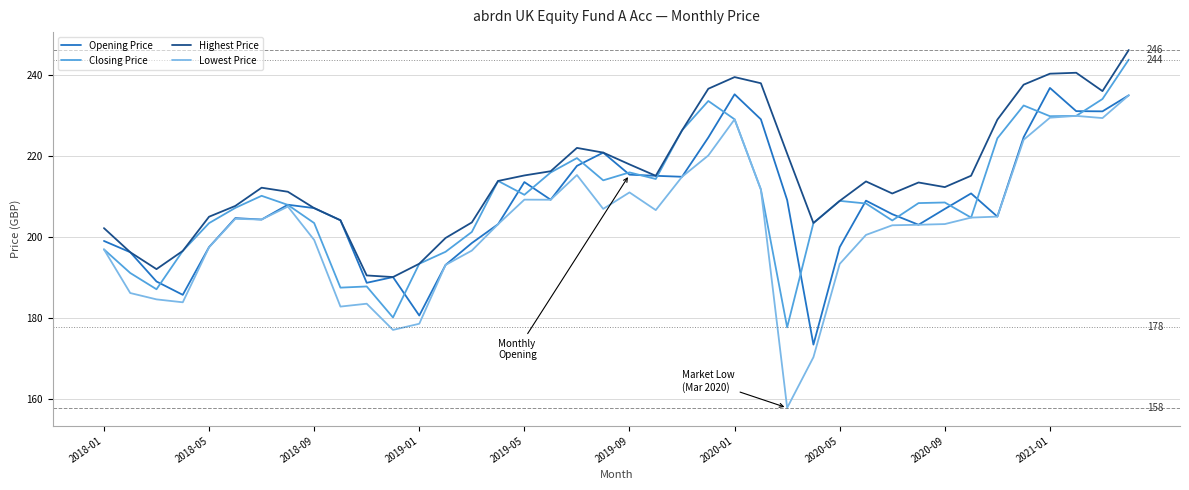

What is the smallest value displayed?

157.8